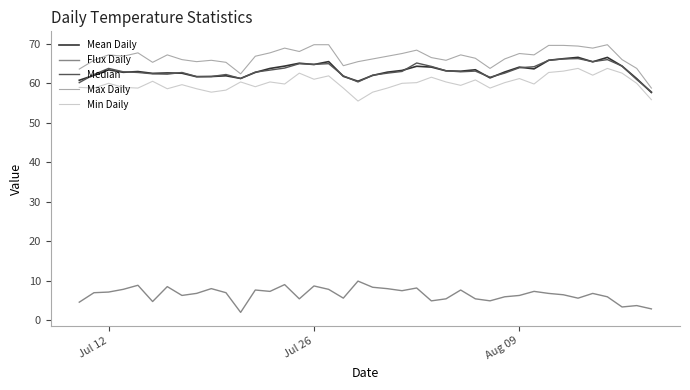

What is the greatest value displayed?

69.8